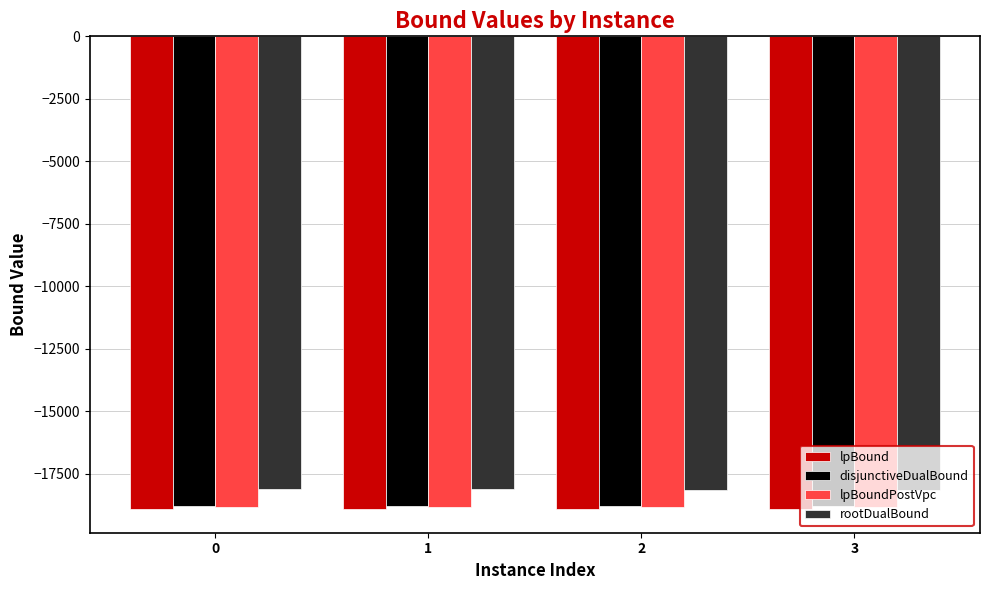

What is the spread (max minus min) of values at 1?

779.3